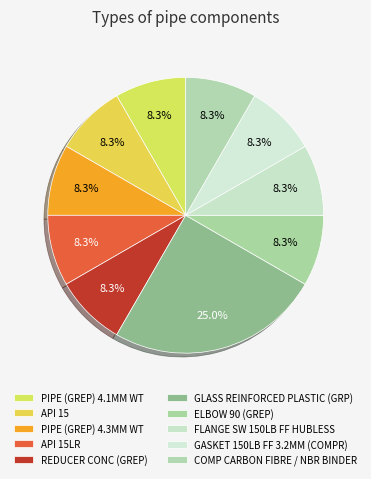

Count the number of slices in the pie.

10